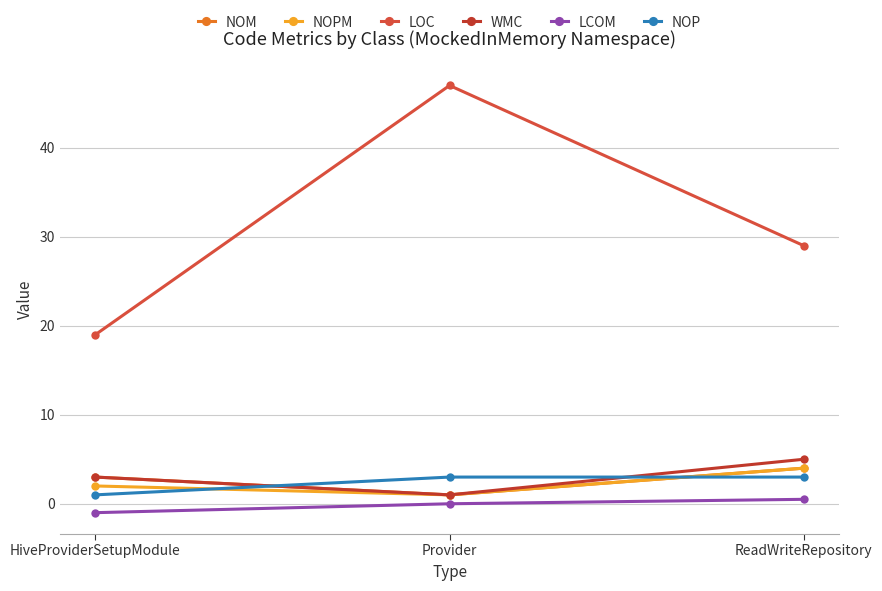

Which series has the largest range (max minus min)?

LOC